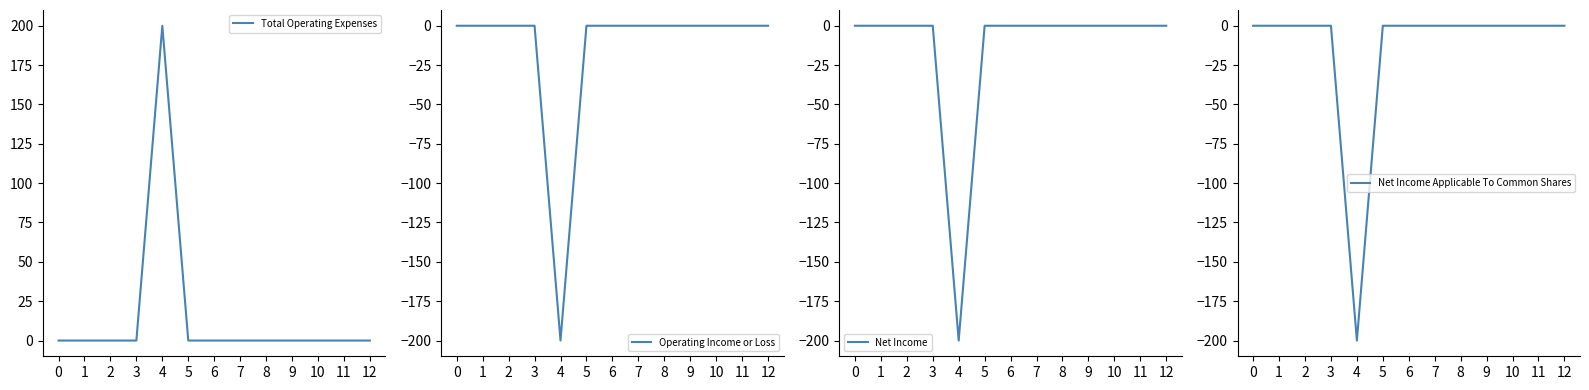

True or false: Operating Income or Loss and Total Operating Expenses intersect in this chart.

False